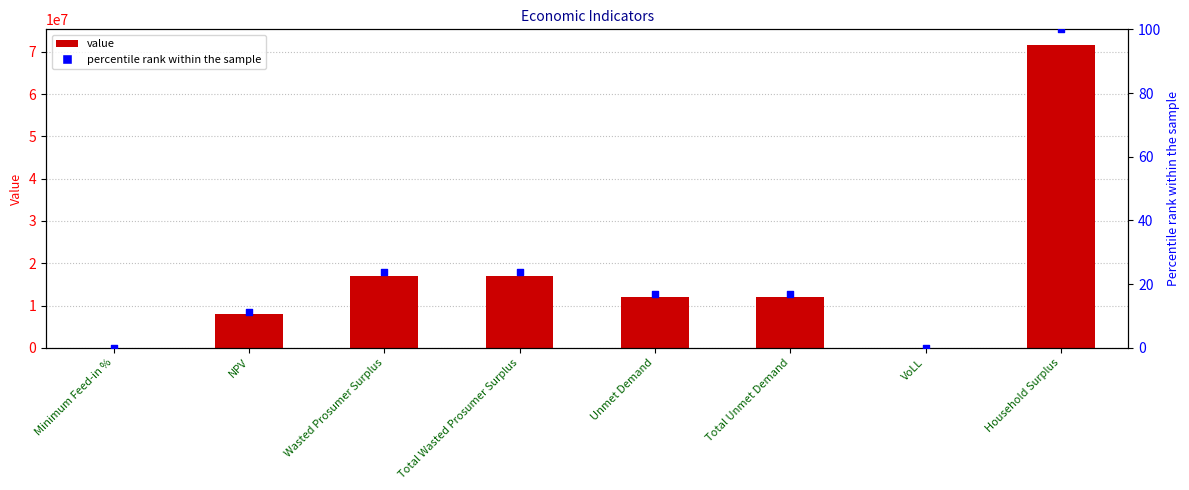

What is the total value across all series at NPV?

8112890.7